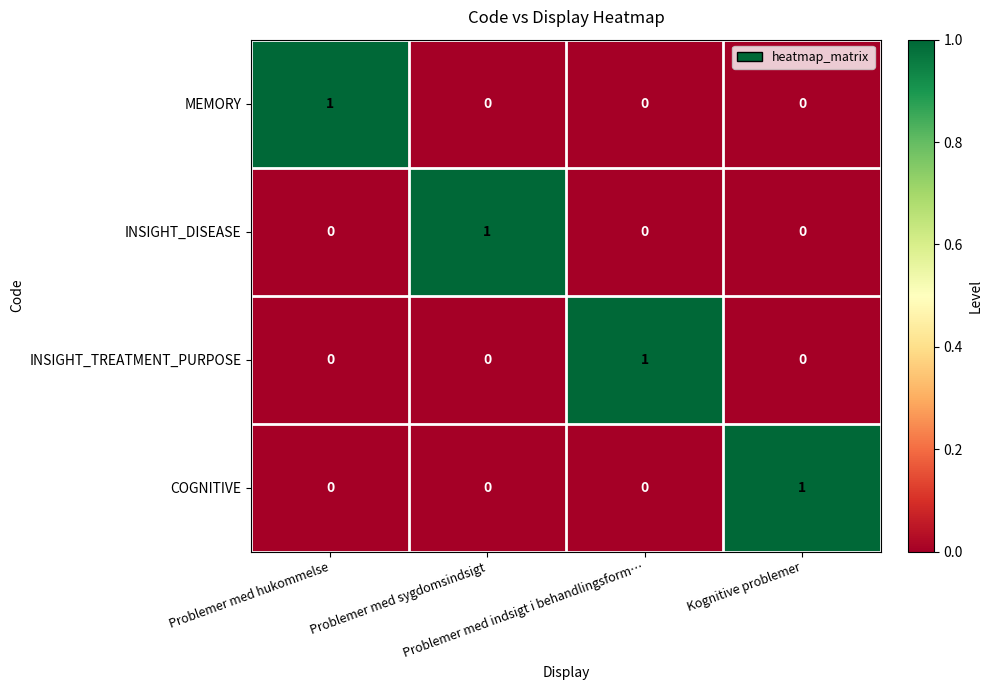

Count the INSIGHT_TREATMENT_PURPOSE values in the range 0 to 1.

4